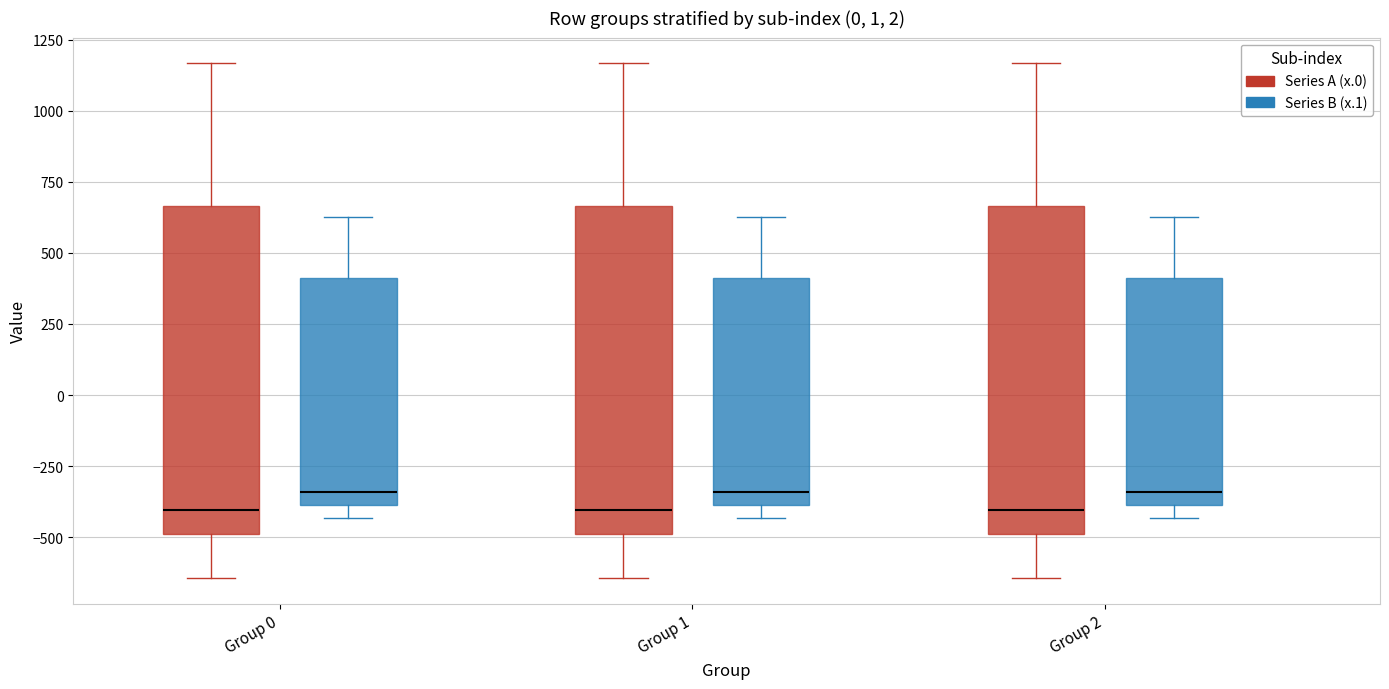

Reading left to right, transcribe this box plot: for each box, give where its median line is, the range the box spans, and where its two whiskers end, as read against the y-axis. The values are not printed on the chart, so give them approximately, as read against the axis.

Group 0 (Series A (x.0)): median -400, box -500 to 650, whiskers -650 to 1150
Group 0 (Series B (x.1)): median -350, box -400 to 400, whiskers -450 to 650
Group 1 (Series A (x.0)): median -400, box -500 to 650, whiskers -650 to 1150
Group 1 (Series B (x.1)): median -350, box -400 to 400, whiskers -450 to 650
Group 2 (Series A (x.0)): median -400, box -500 to 650, whiskers -650 to 1150
Group 2 (Series B (x.1)): median -350, box -400 to 400, whiskers -450 to 650